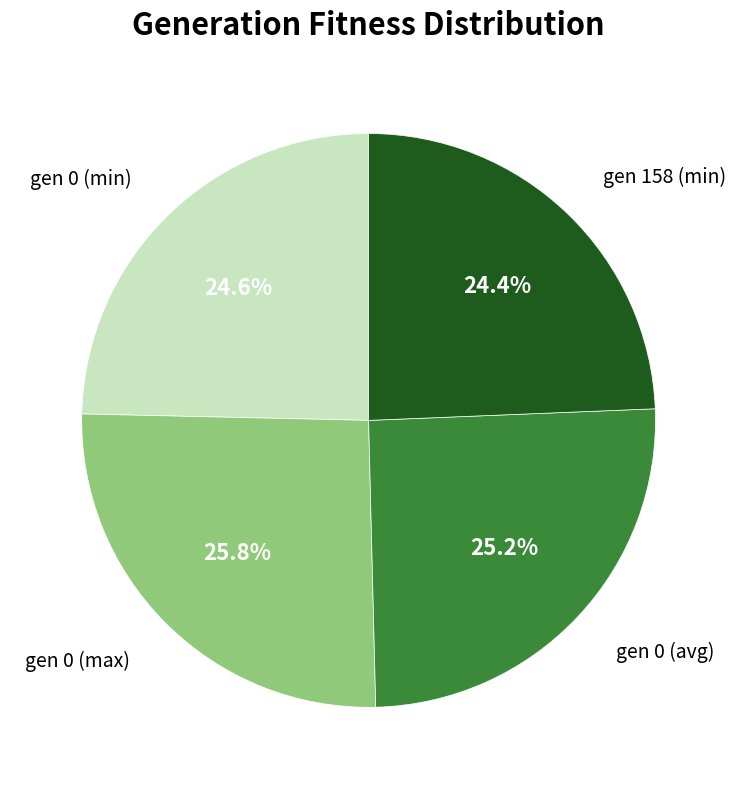

How many segments does this pie chart have?

4